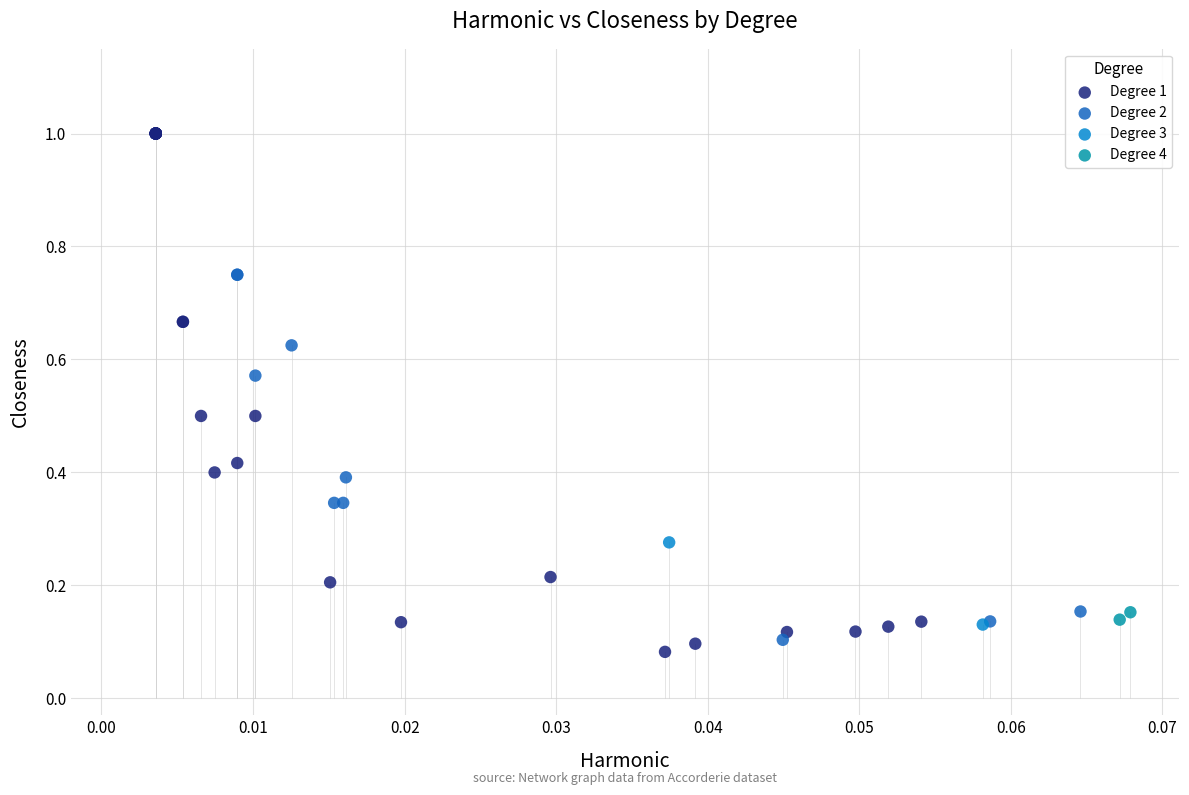

What are all the series names shown in the legend?

Degree 1, Degree 2, Degree 3, Degree 4